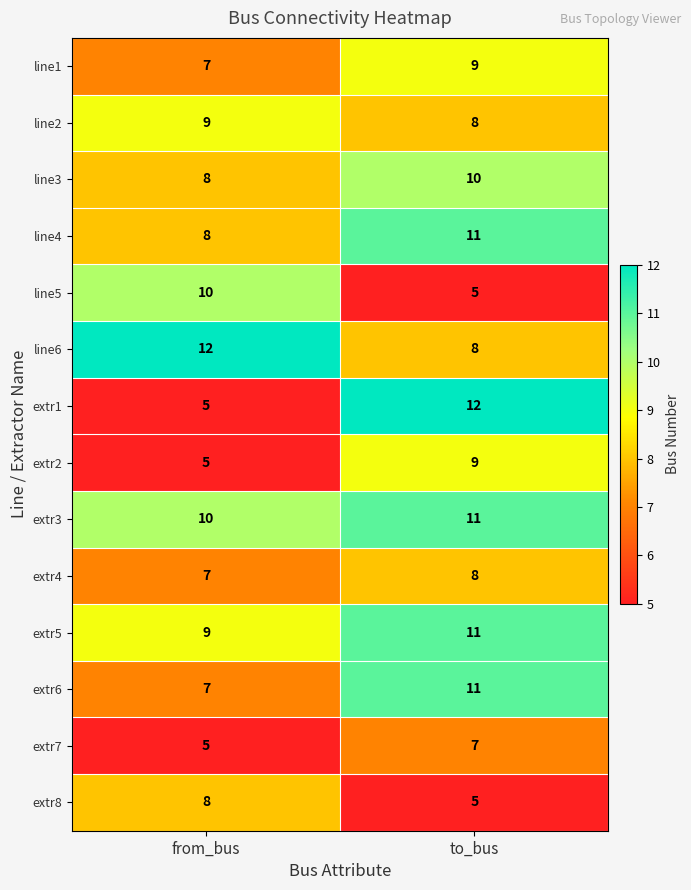

Where is extr5 nearest to the value 10?

from_bus